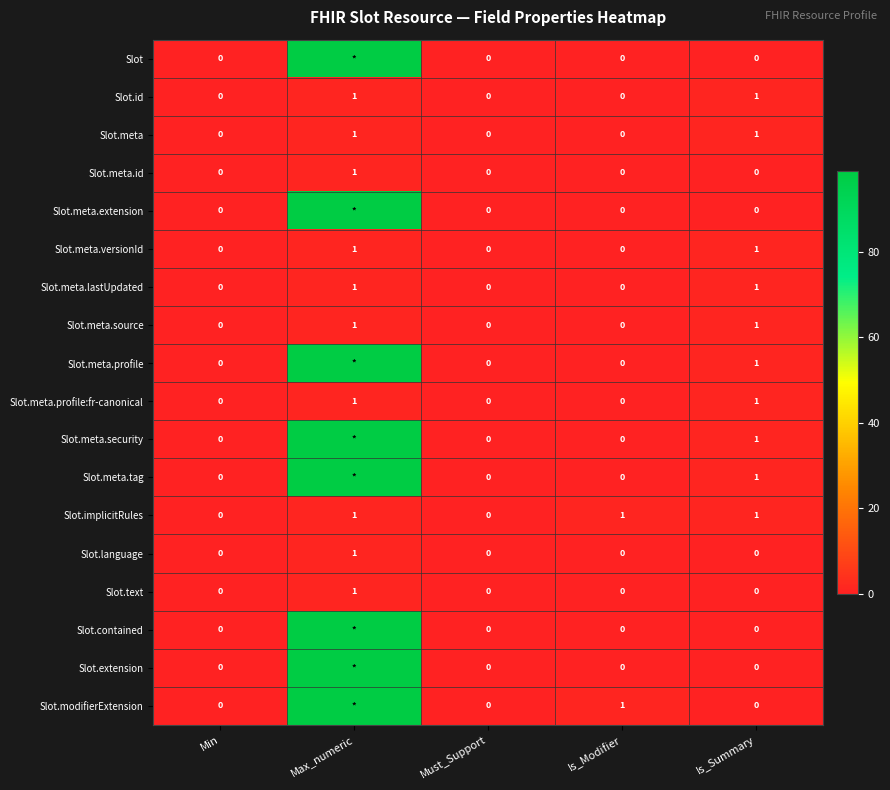

Is the value of Slot.meta.profile at Is_Modifier greater than the value of Slot.text at Max_numeric?

No